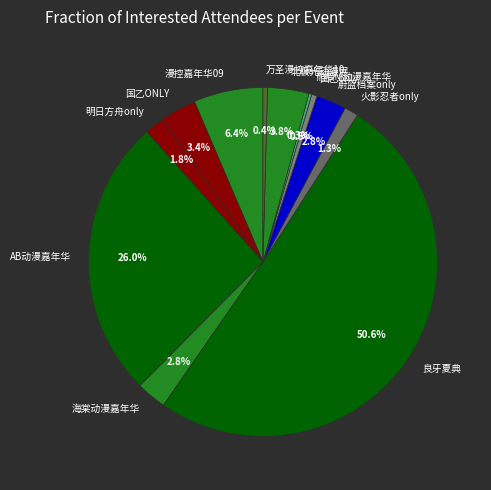

Between 漫控嘉年华09 and 海棠动漫嘉年华, which is larger?

漫控嘉年华09